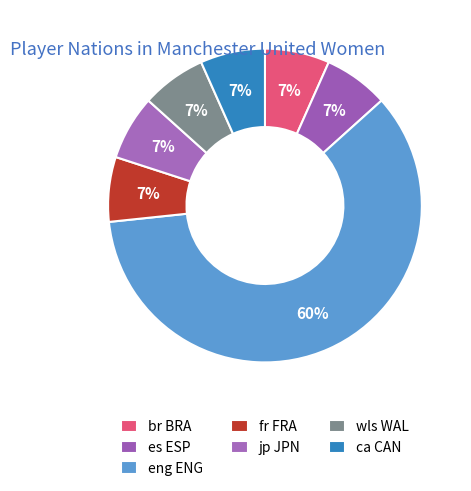

How many segments does this pie chart have?

7